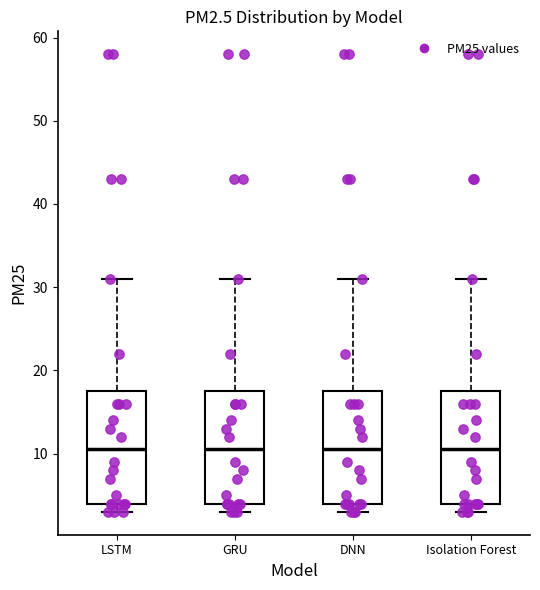

Reading left to right, read every box against the y-axis: the position of its median line, the range the box covers, and the ends of its whiskers. The values are not printed on the chart, so give them approximately, as read against the axis.

LSTM: median 11, box 4 to 18, whiskers 3 to 31
GRU: median 11, box 4 to 18, whiskers 3 to 31
DNN: median 11, box 4 to 18, whiskers 3 to 31
Isolation Forest: median 11, box 4 to 18, whiskers 3 to 31